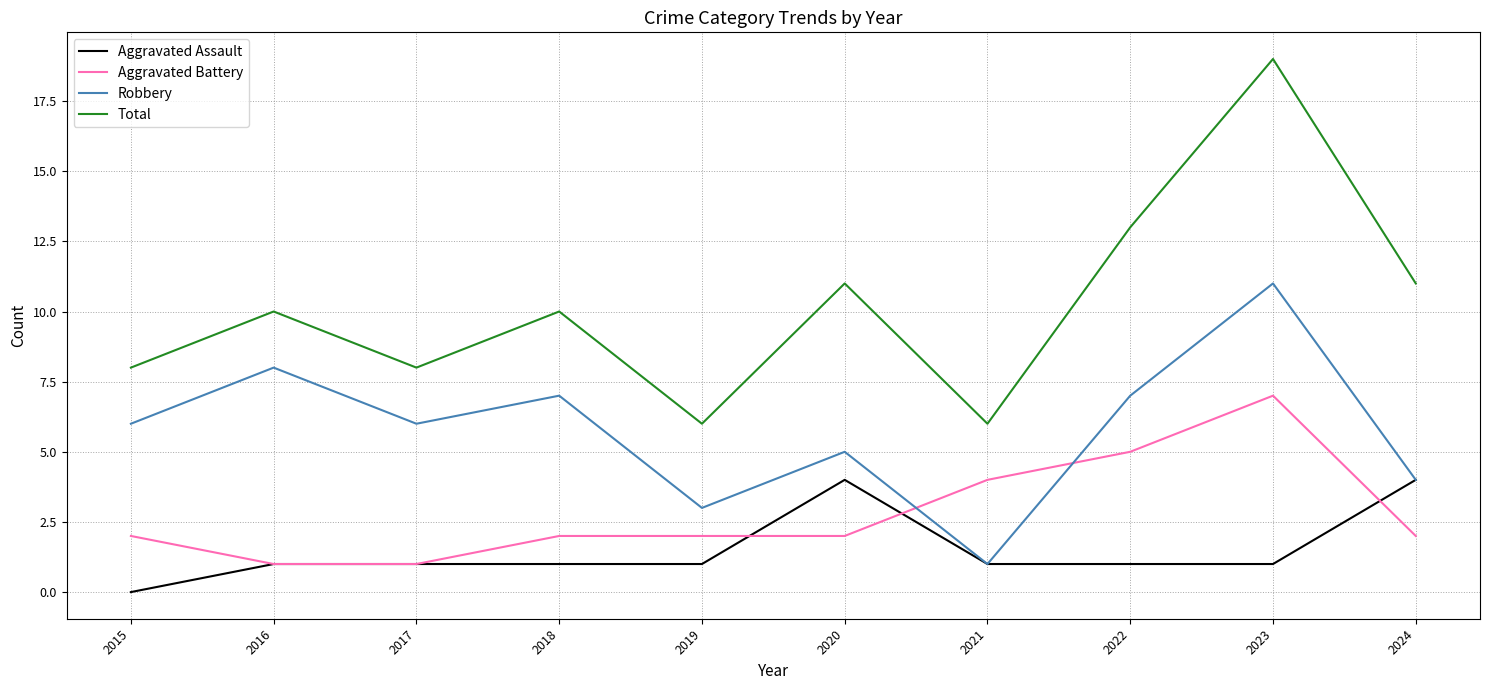

Count the number of categories in the chart.

10